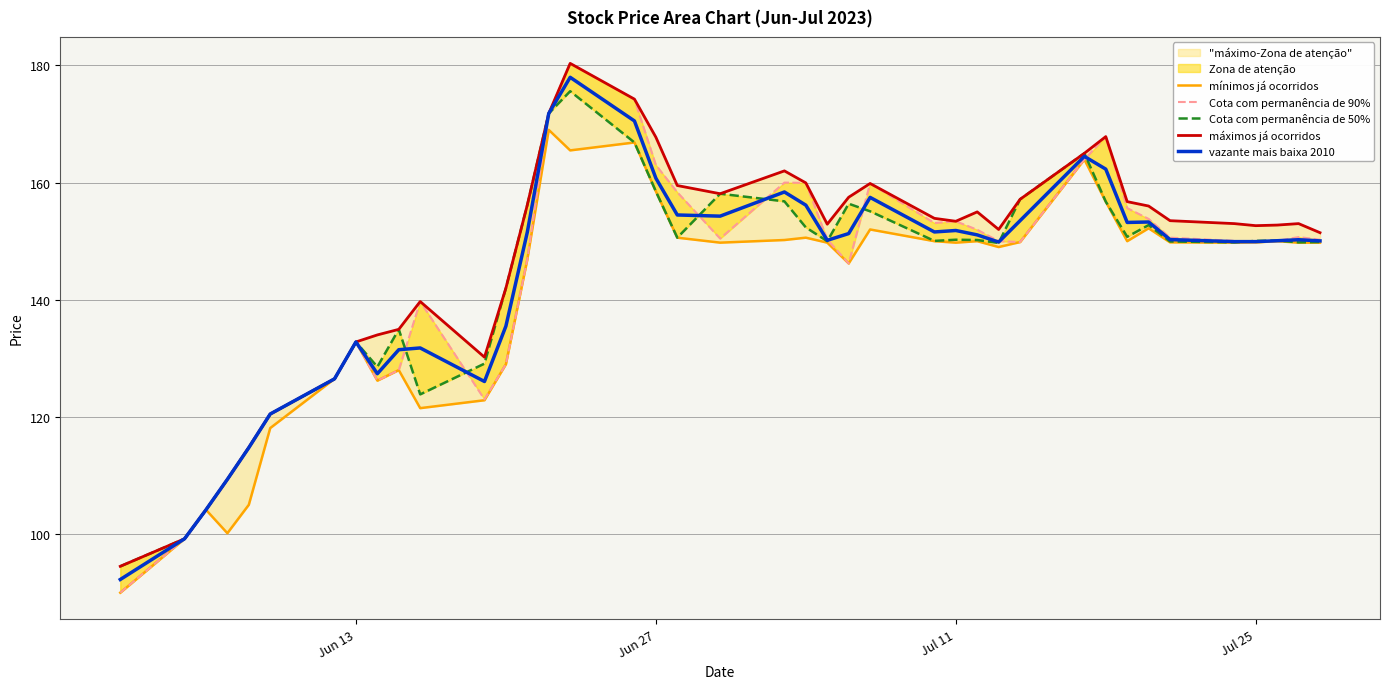

Does the chart display data point markers on the line(s)?

No